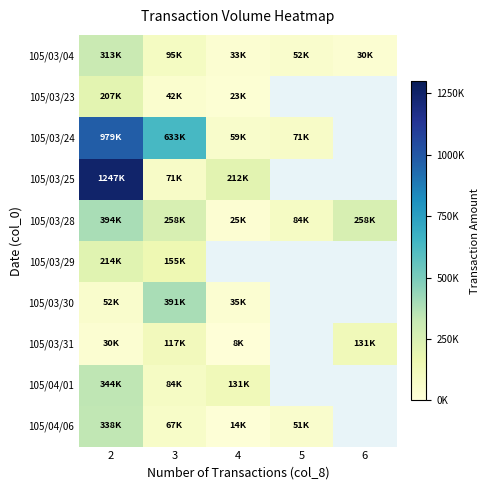

What is the difference between the 105/03/04 values at 6 and 5?

21620.0